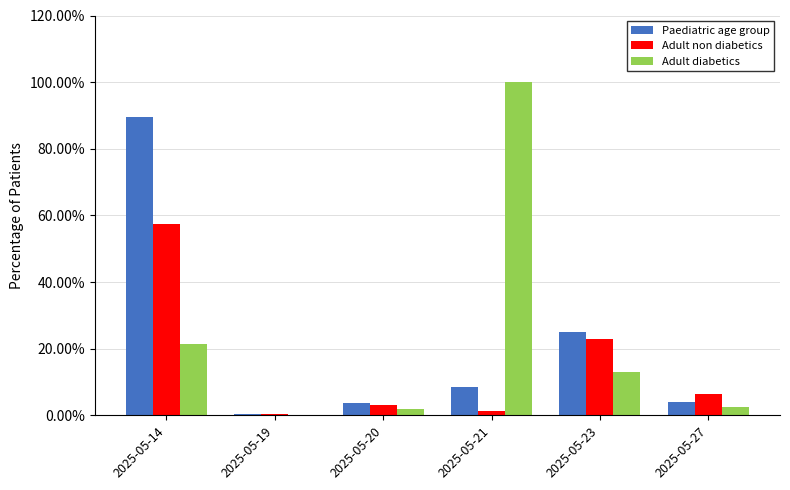

What is the sum of all Adult non diabetics values?

91.4